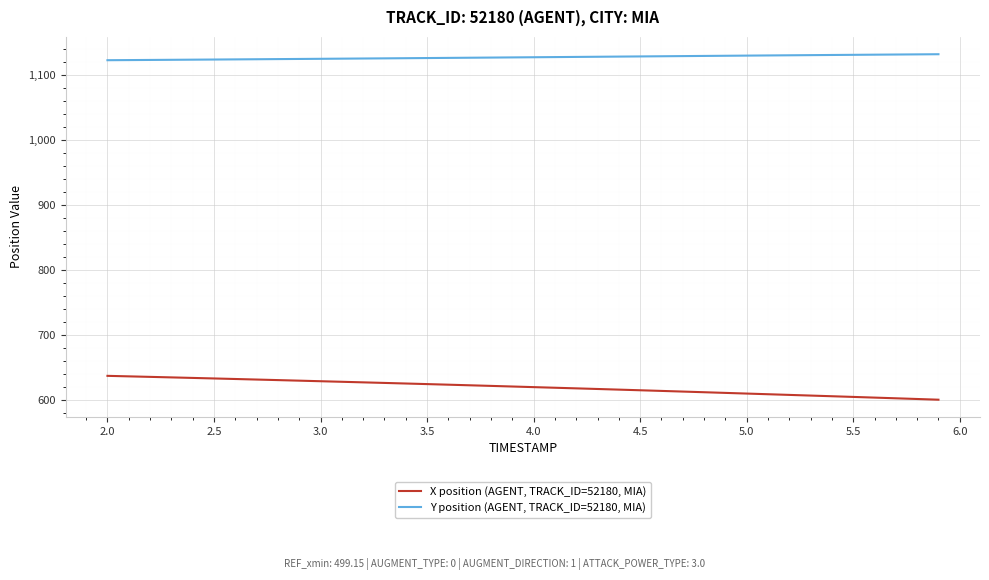

What are all the series names shown in the legend?

X position (AGENT, TRACK_ID=52180, MIA), Y position (AGENT, TRACK_ID=52180, MIA)